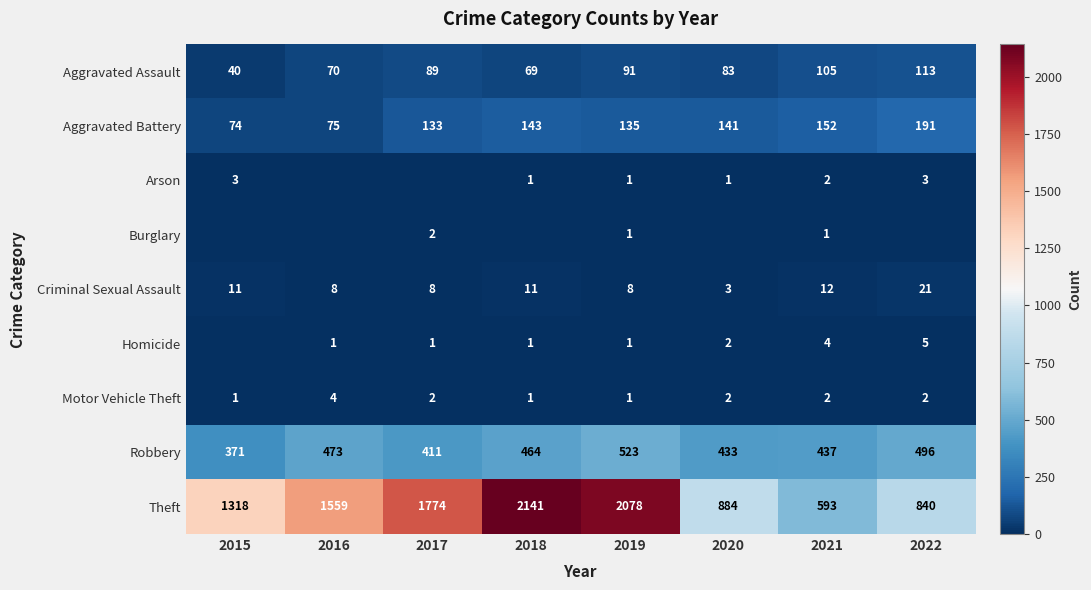

List the labels in order of Aggravated Battery value, largest first.

2022, 2021, 2018, 2020, 2019, 2017, 2016, 2015